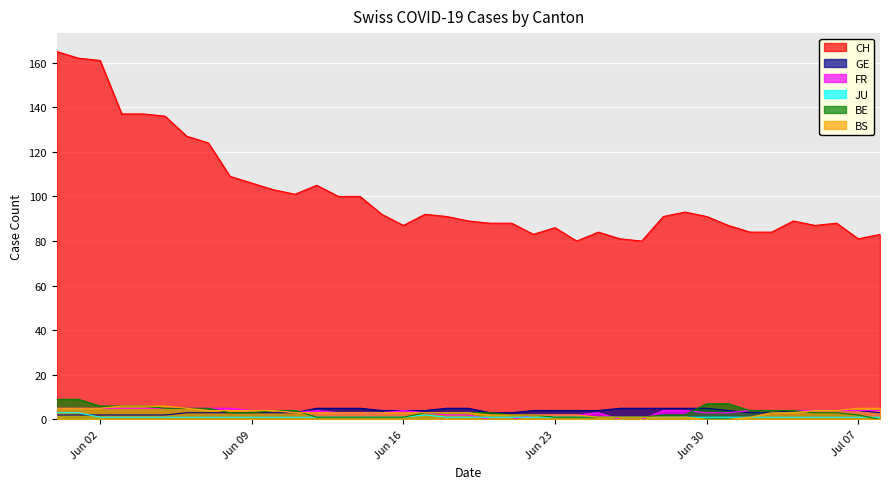

Rank the series by their maximum value, from lowest to highest.

JU, GE, FR, BS, BE, CH